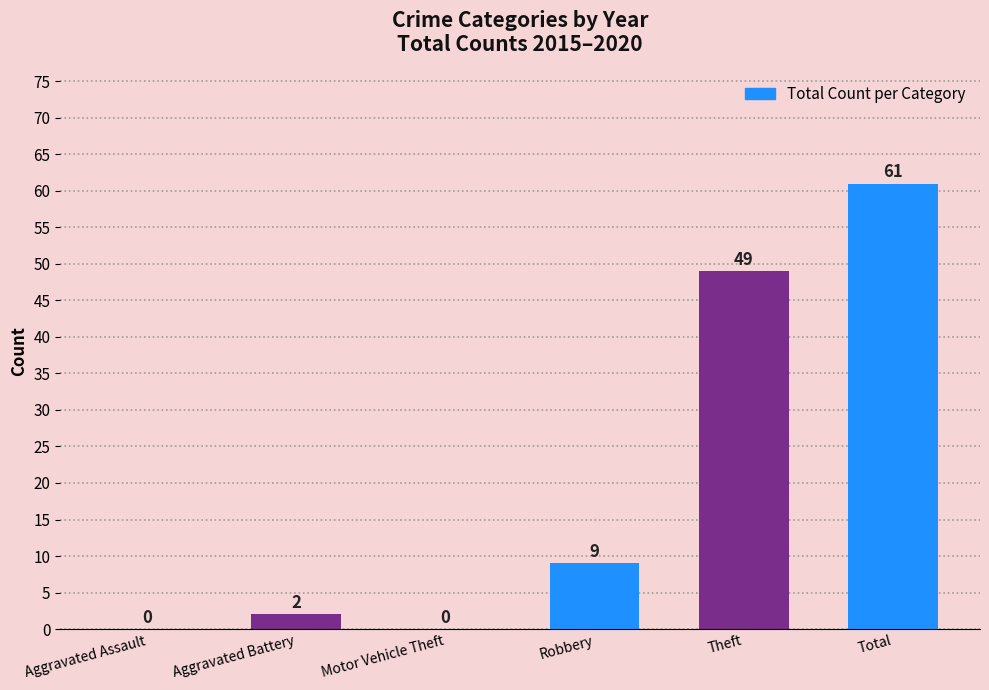

Reading left to right, transcribe all the data shown in this chart.

0	2	0	9	49	61